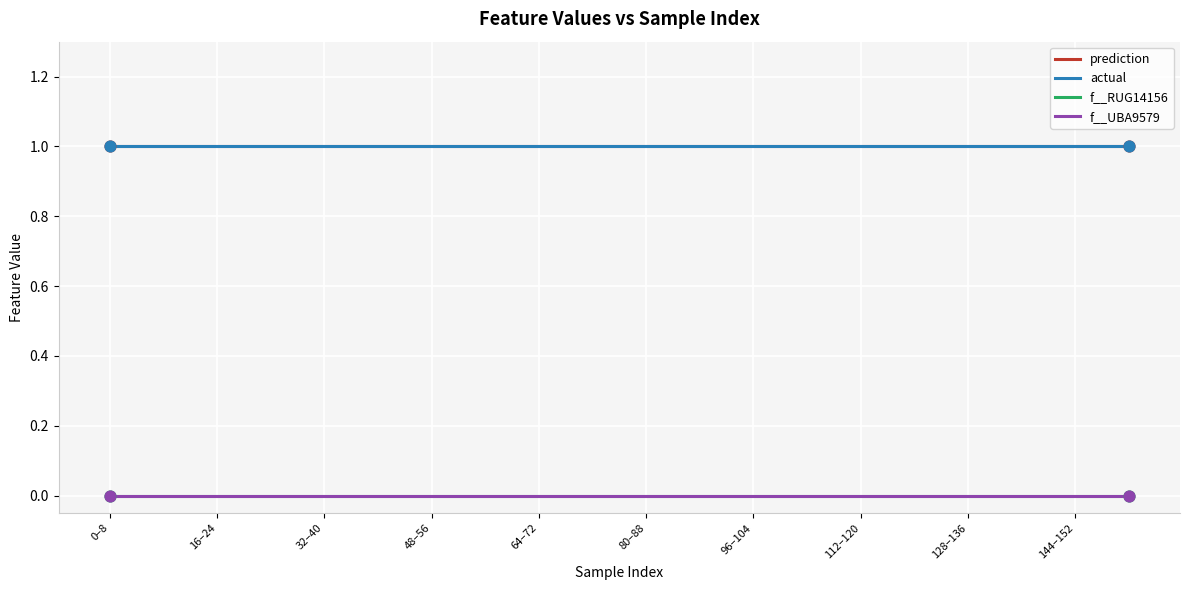

Is this an area chart (filled region under the line)?

No